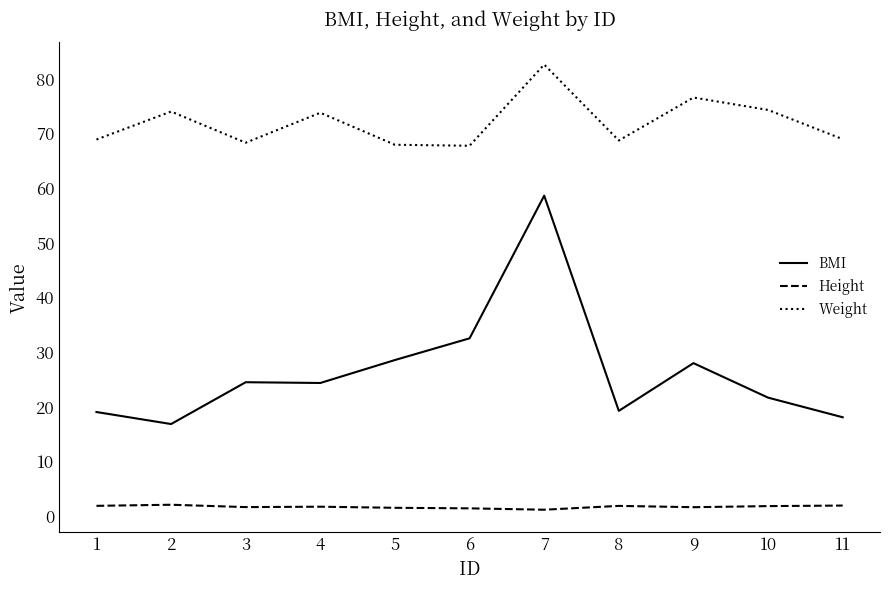

What is the minimum value for BMI?

16.9